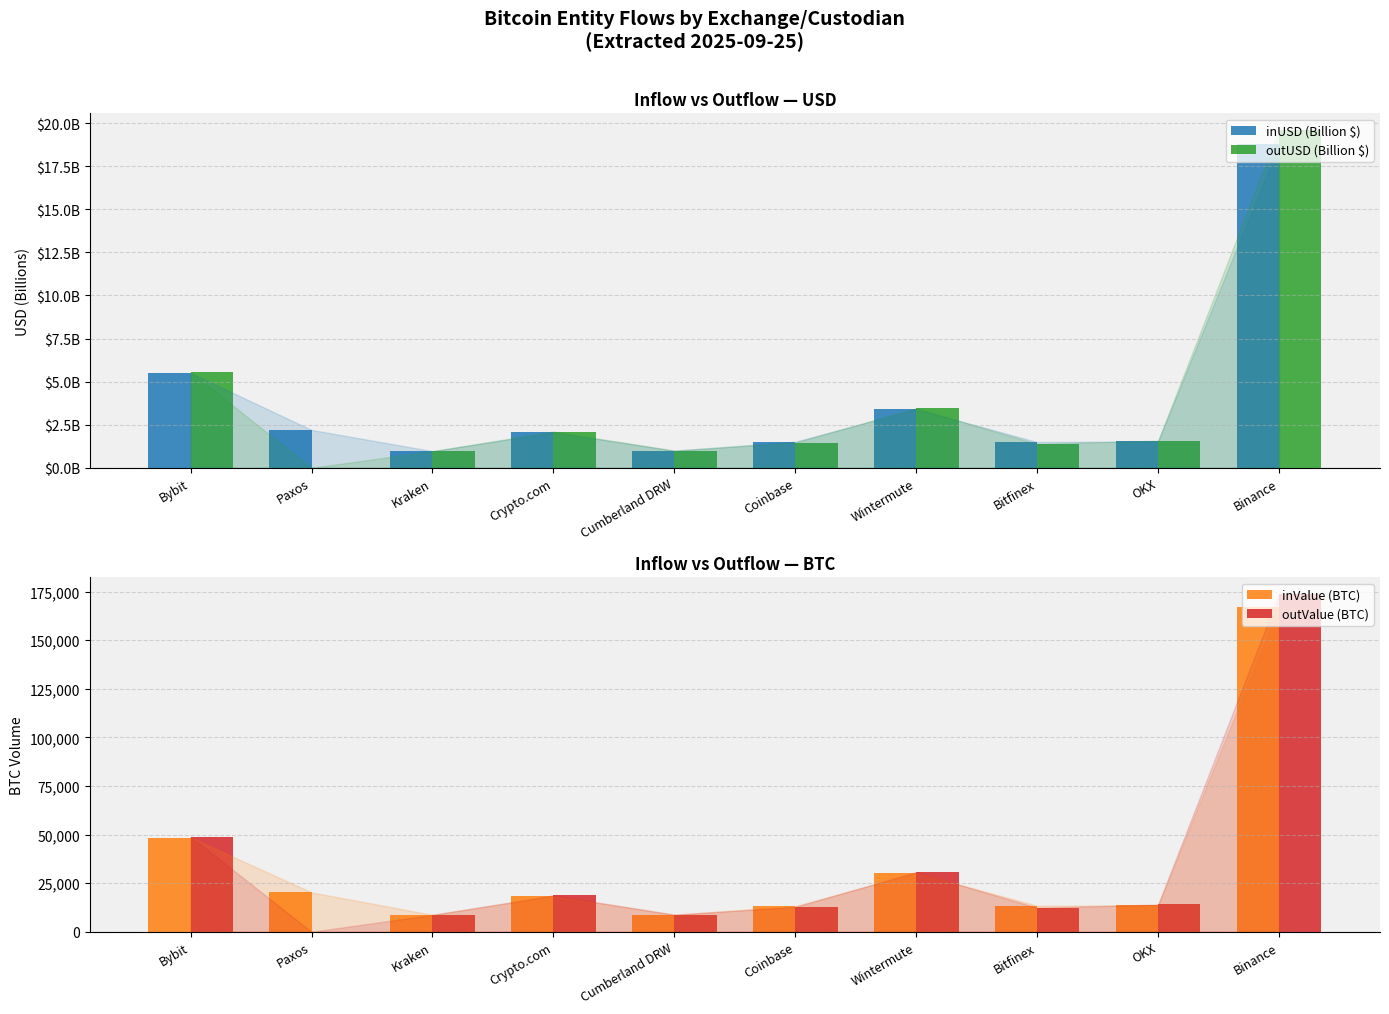

Is it true that outUSD (Billion $) equals 1.5 at Coinbase?

True